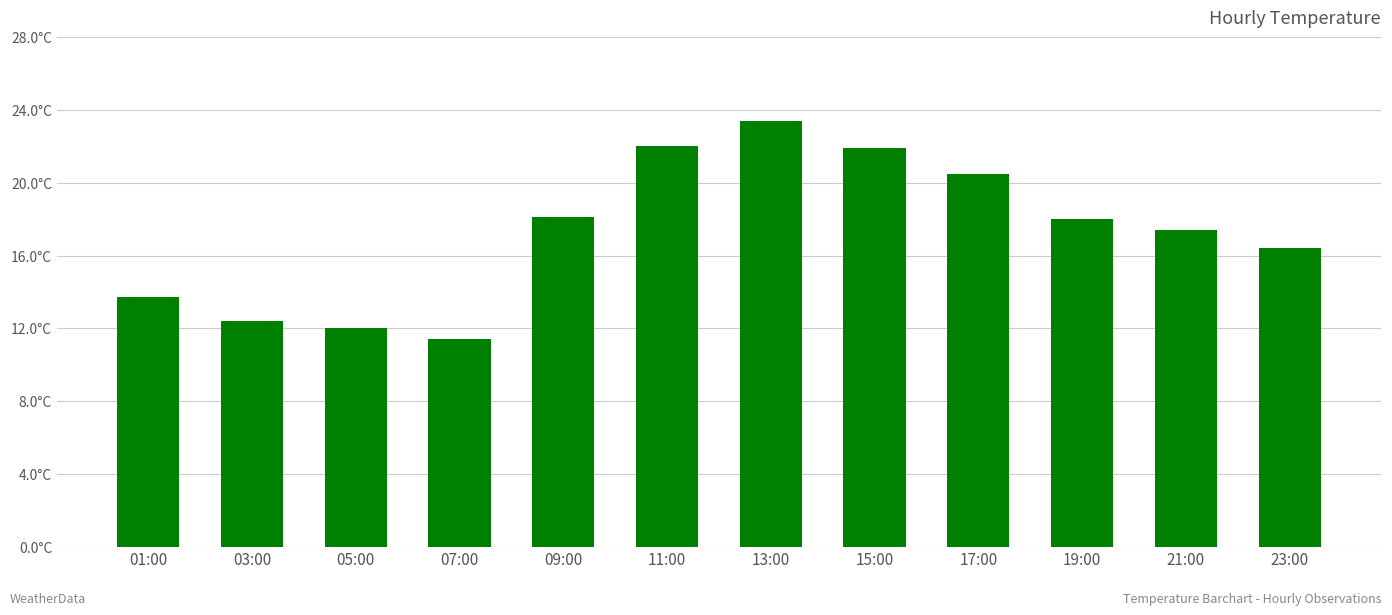

At which label is the value closest to 17?

21:00